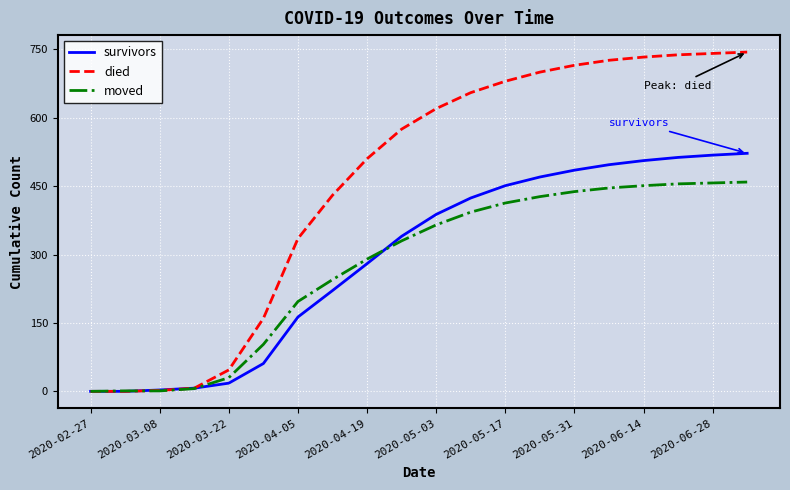

What is the greatest value displayed?

744